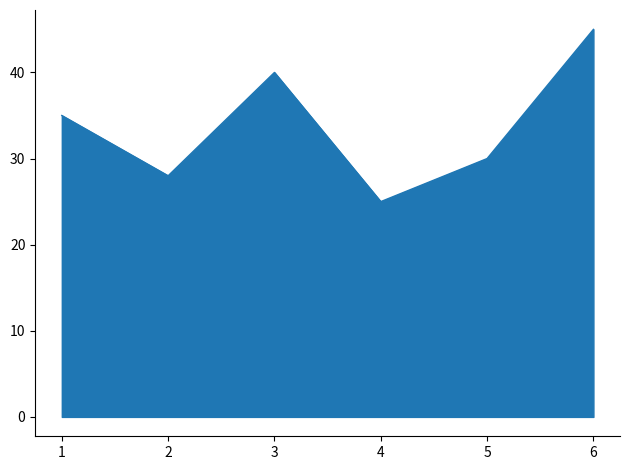

What is the maximum value shown in the chart?

45